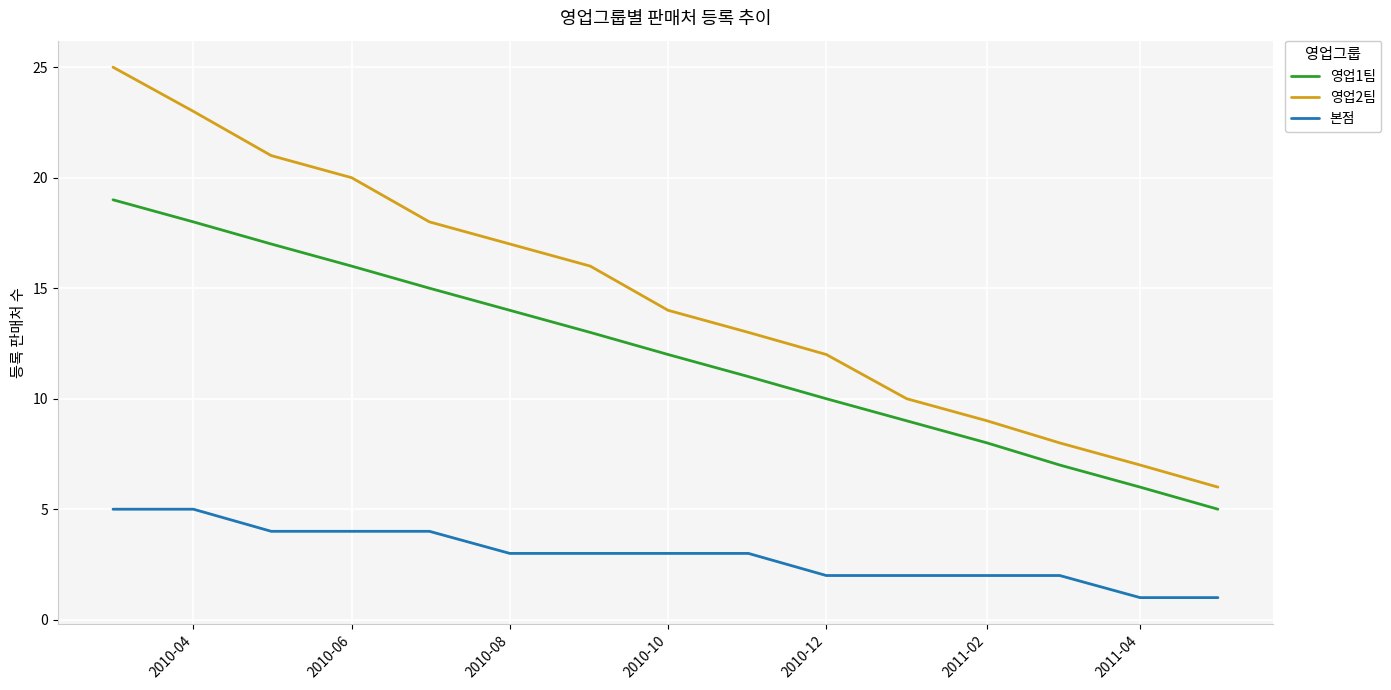

How many lines are shown in the chart?

3